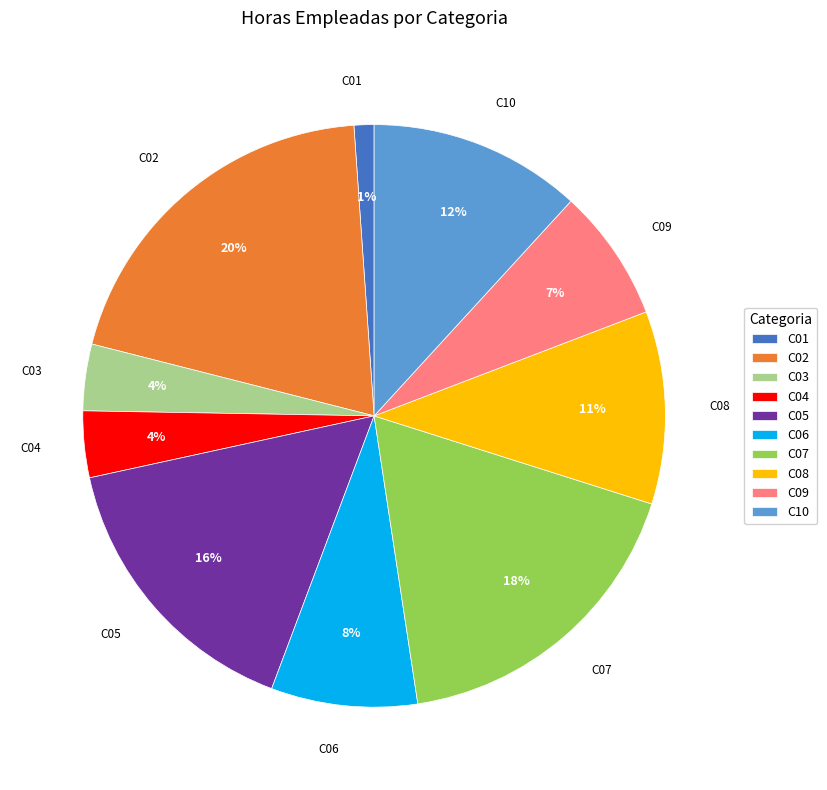

True or false: C06 accounts for 8% of the total.

True